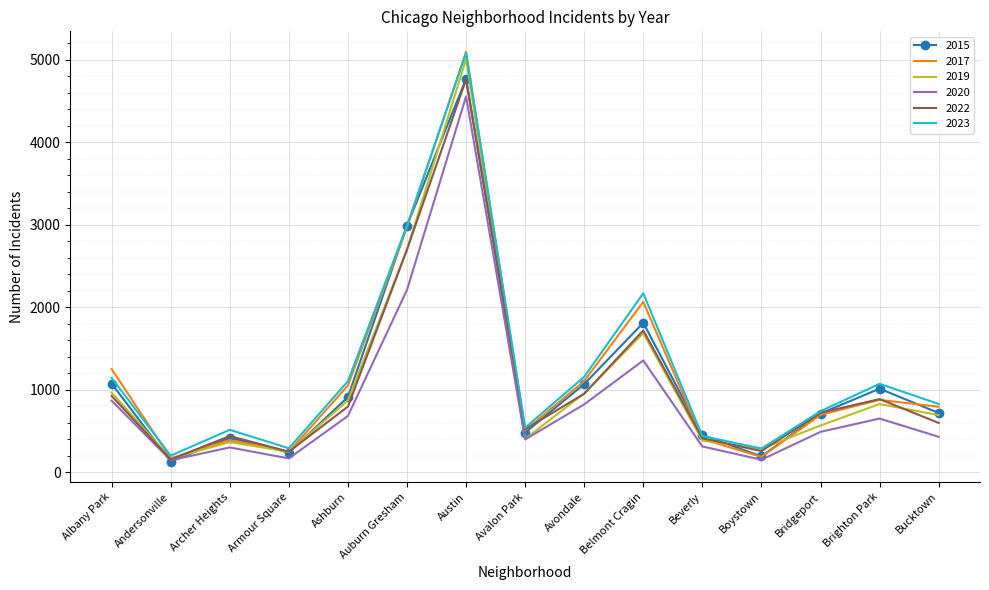

What is the difference between the highest and lowest values at Auburn Gresham?

781